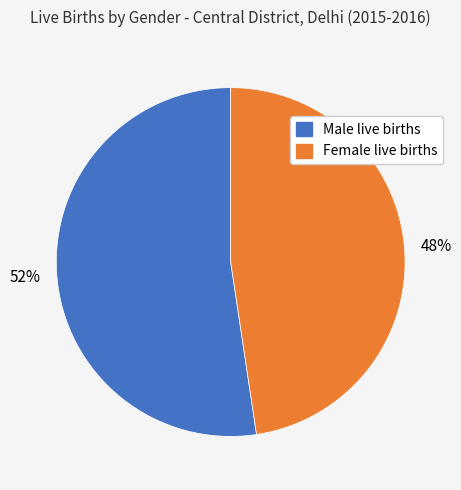

Do Female live births and Male live births together represent more than half of the pie?

Yes